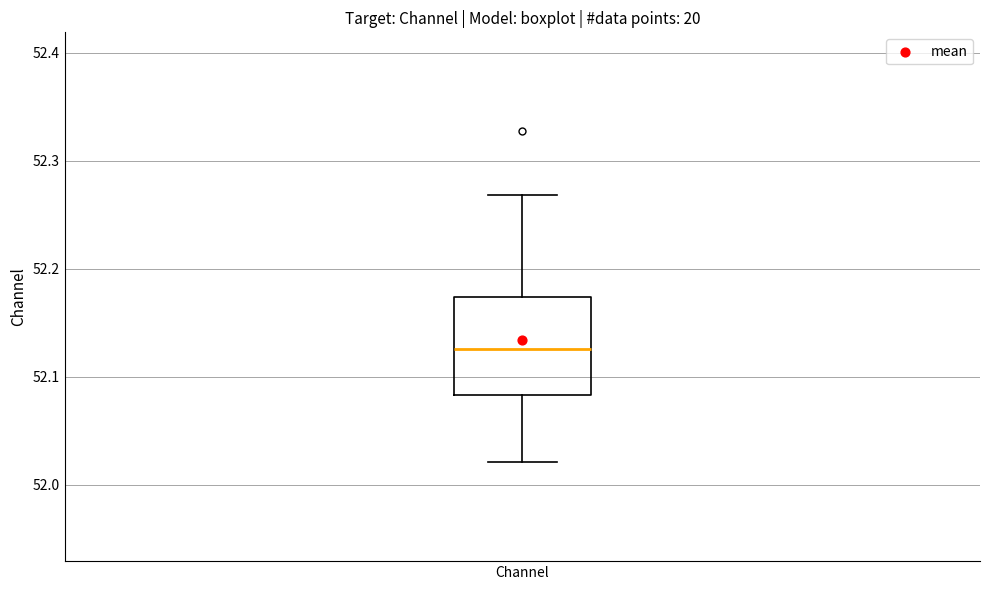

Where does the median line of the box for Channel sit on the y-axis? The values are not printed on the chart, so give them approximately, as read against the axis.

52.13